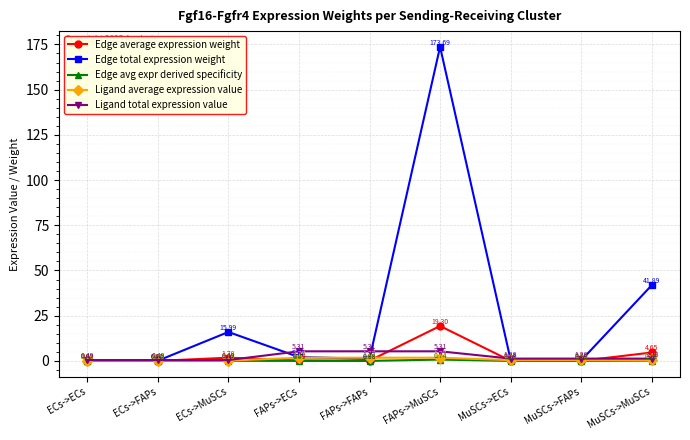

How many interior local valleys does the Edge total expression weight series have?

3